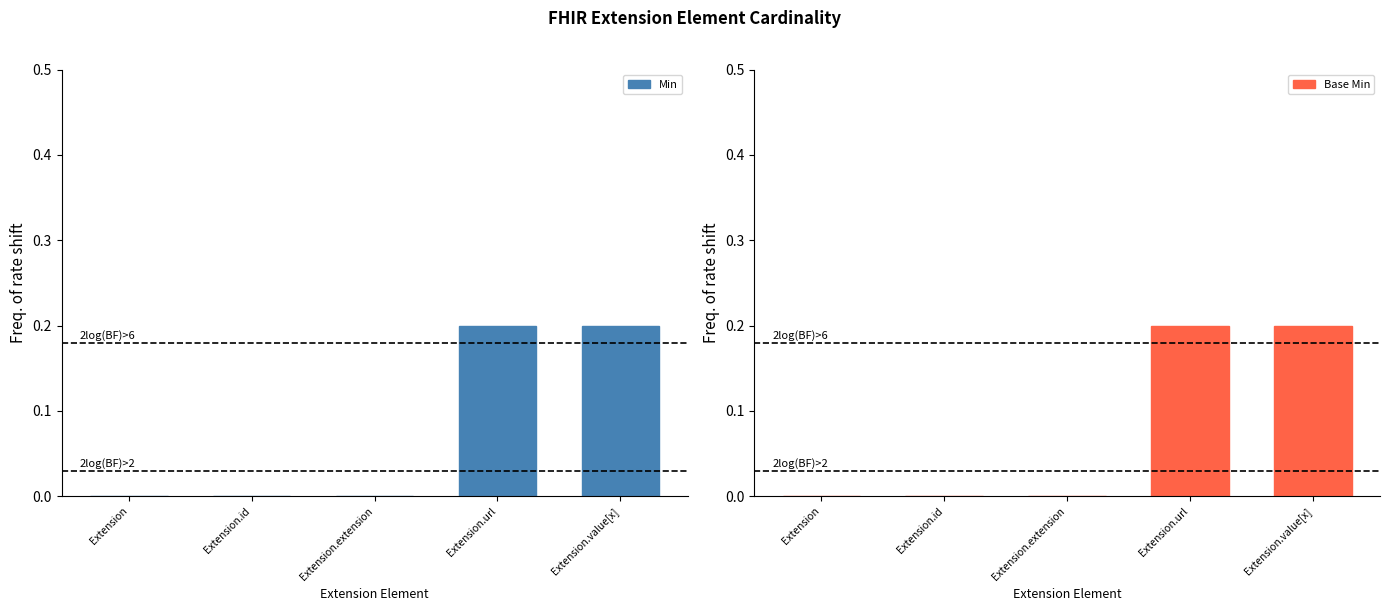

Is it true that Min equals 0.0 at Extension.extension?

True